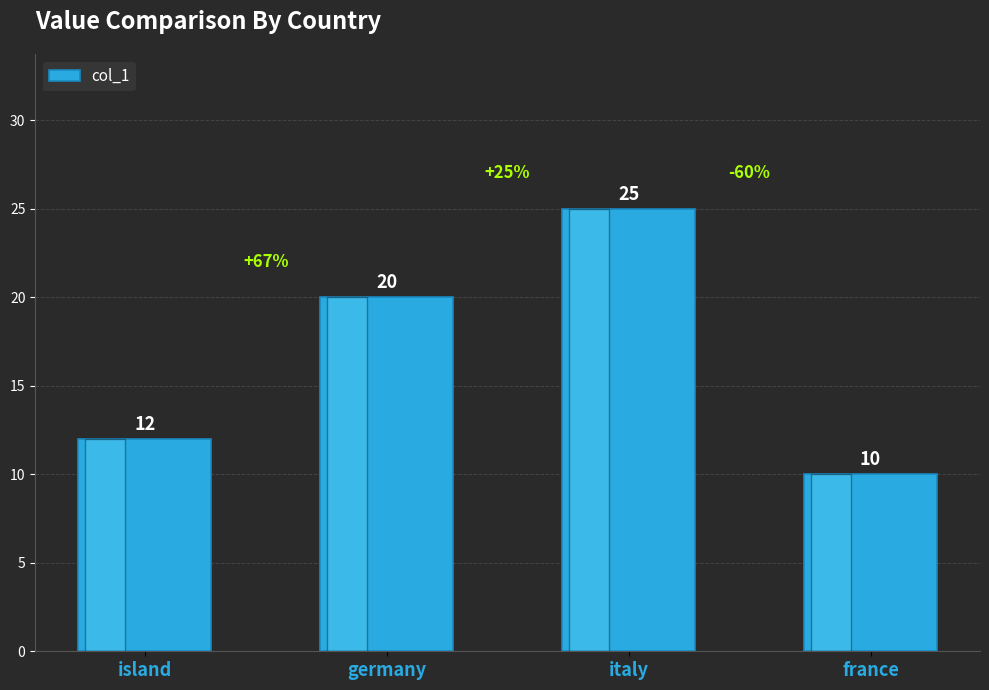

What is the greatest value displayed?

25